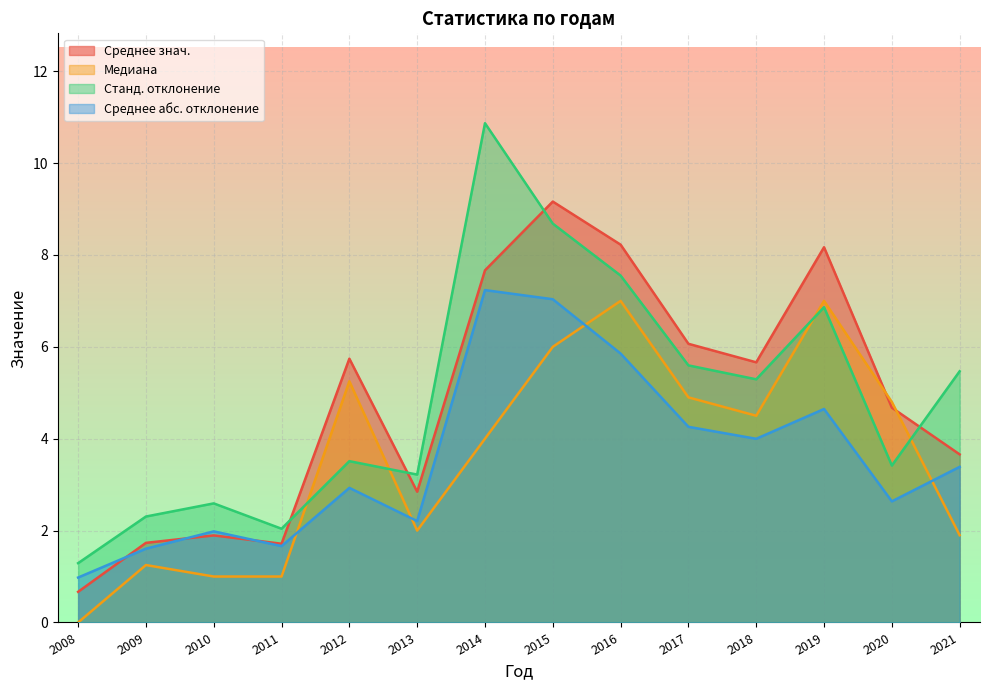

What are all the series names shown in the legend?

Среднее знач., Медиана, Станд. отклонение, Среднее абс. отклонение